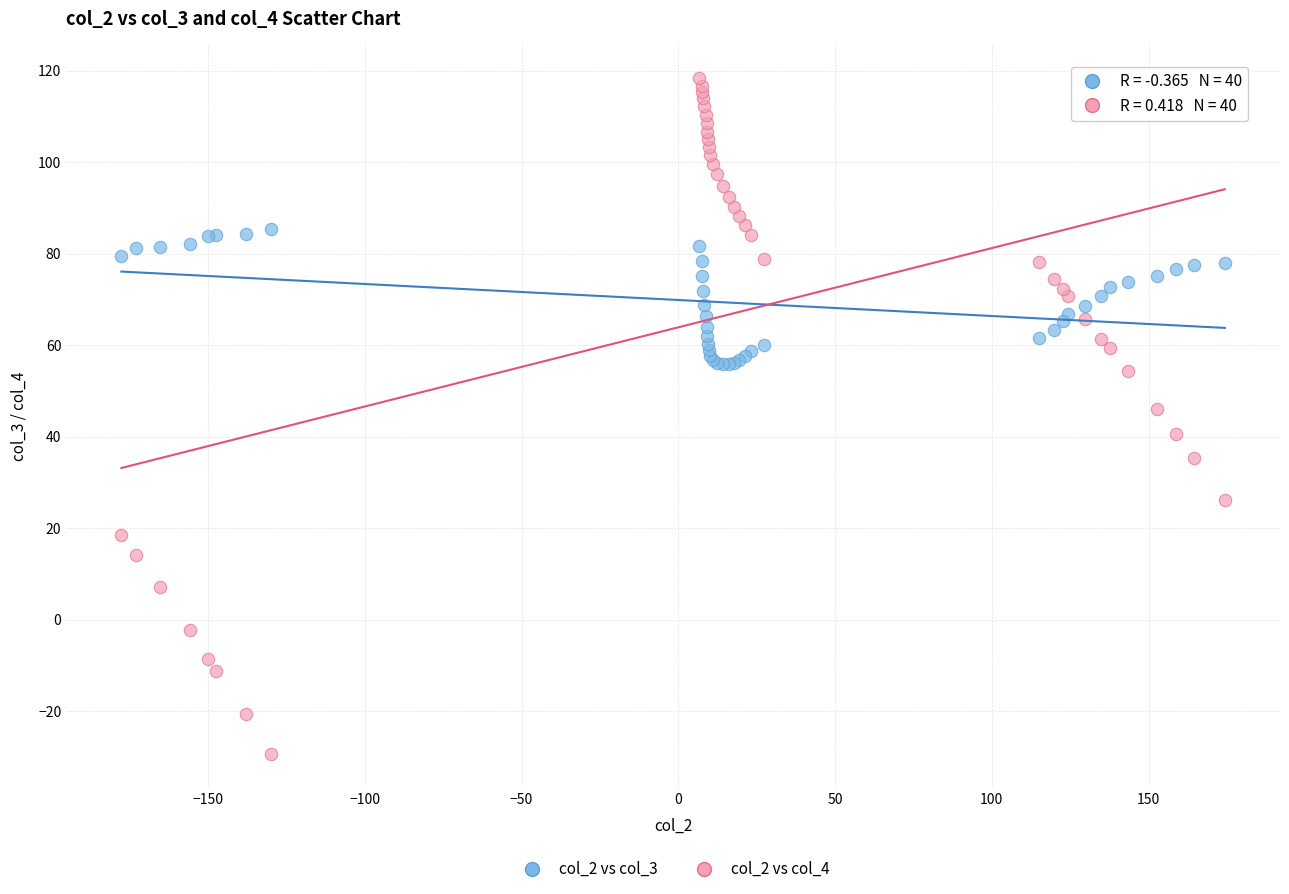

Which series contains the highest Y value?

col_2 vs col_4